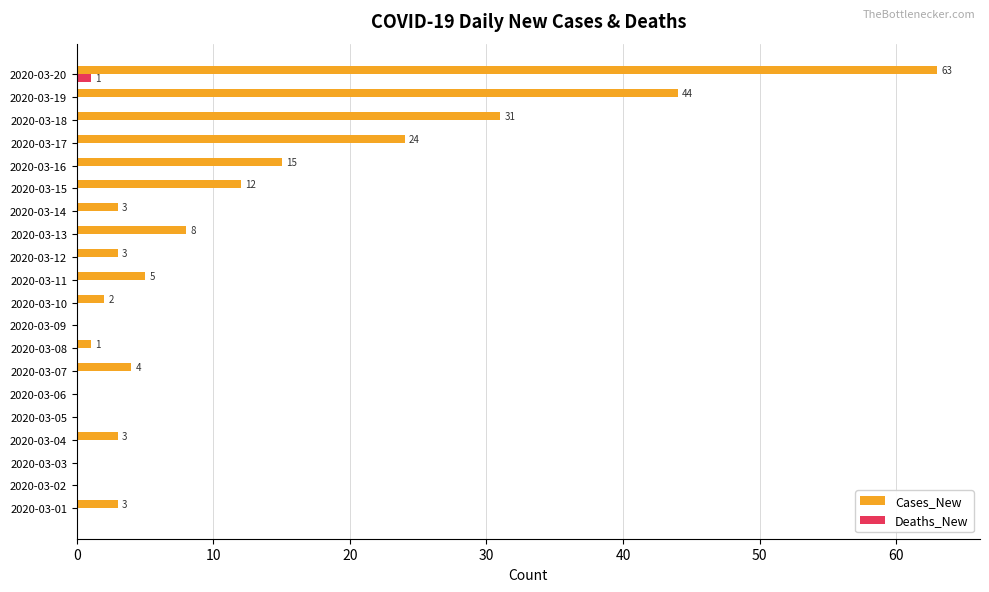

What is the sum of all Cases_New values?

221